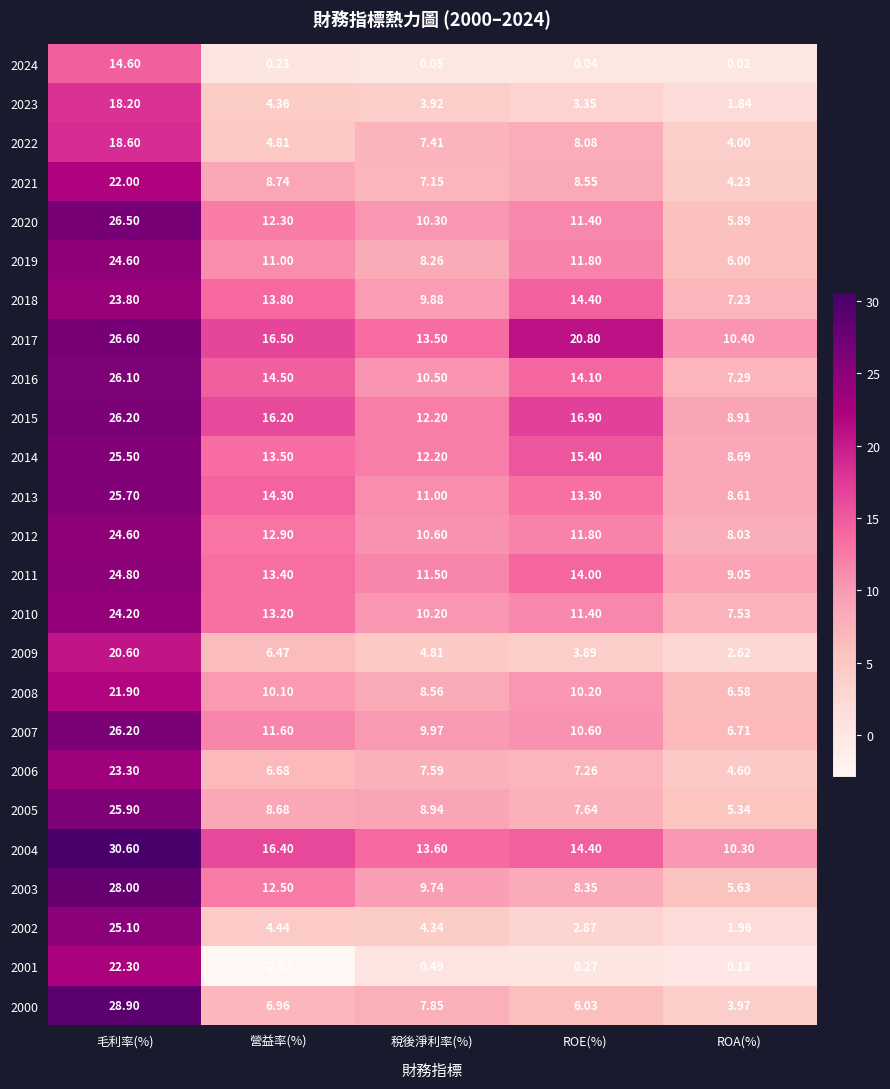

How many categories are shown in the chart?

5